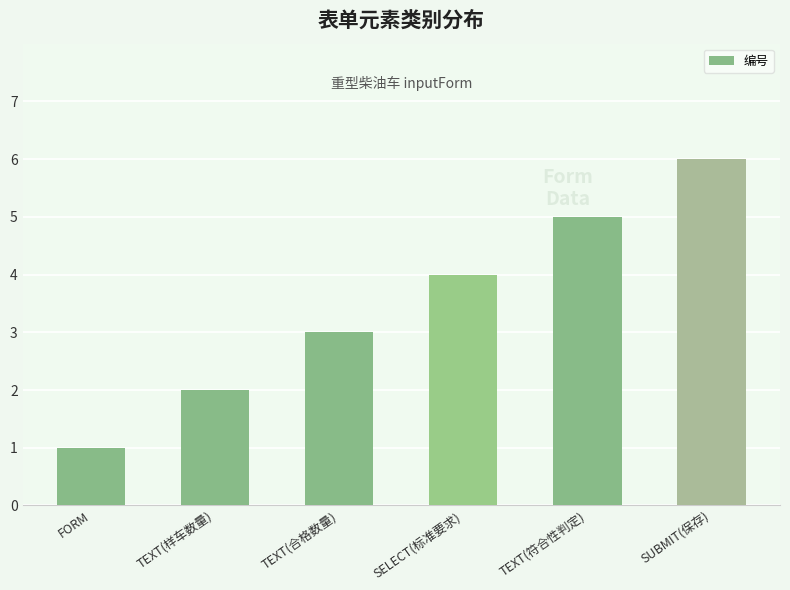

What is the maximum value shown in the chart?

6